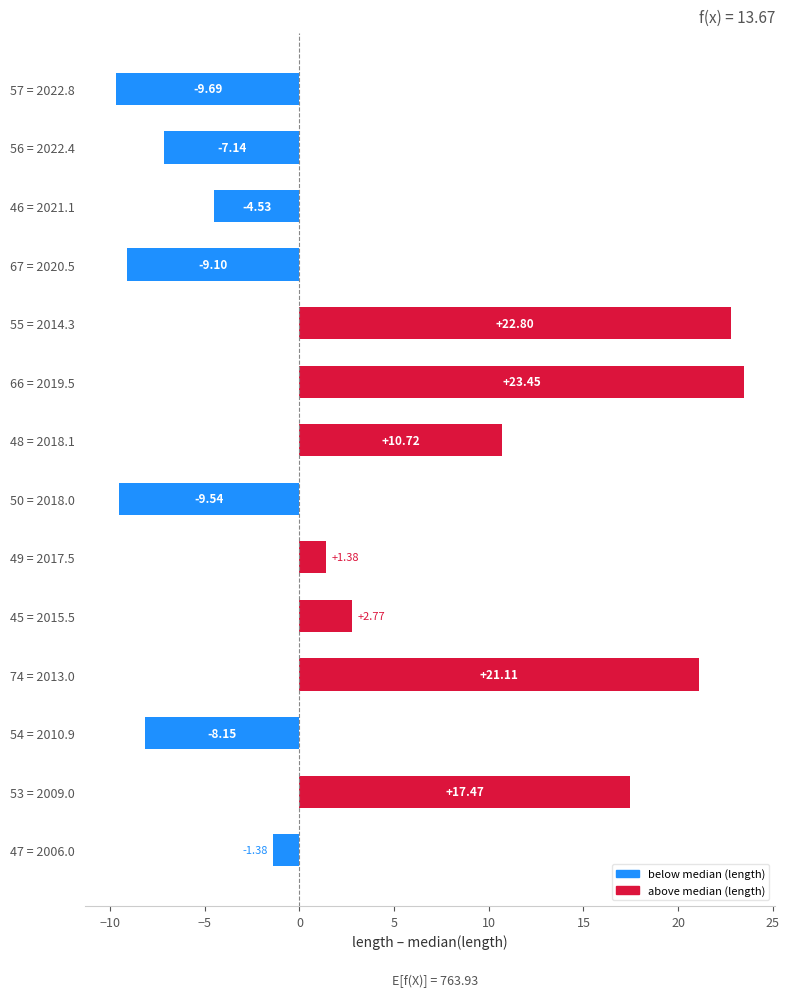

How many values are below zero?

7